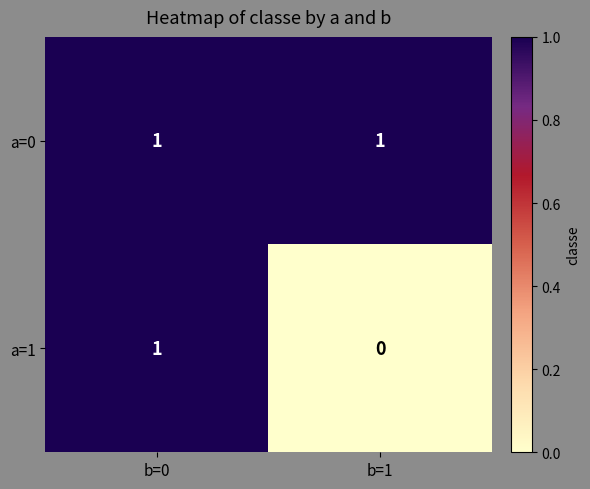

Between b=0 and b=1, which series saw the biggest shift?

a=1